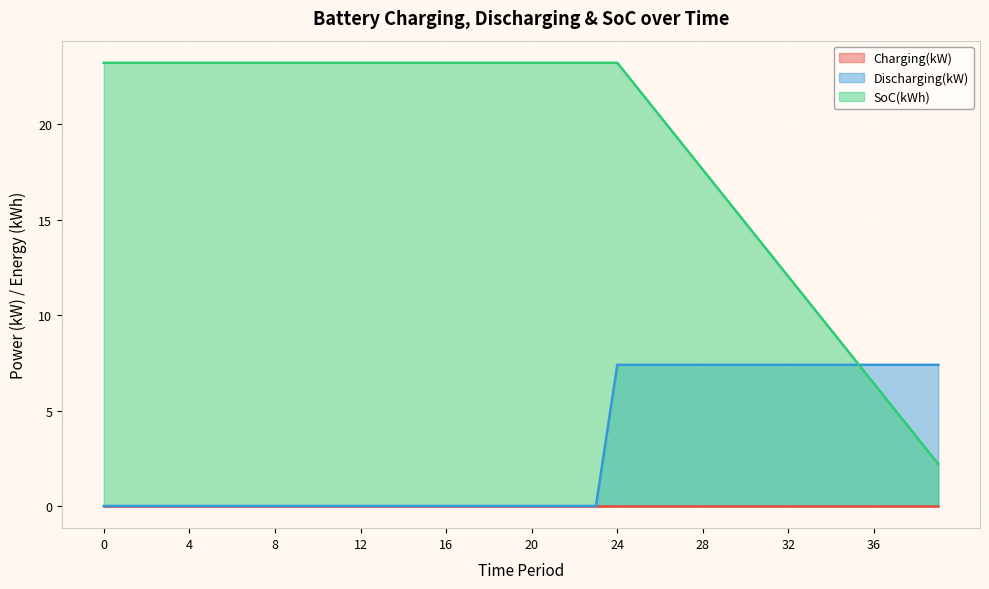

Does the chart display data point markers on the line(s)?

No